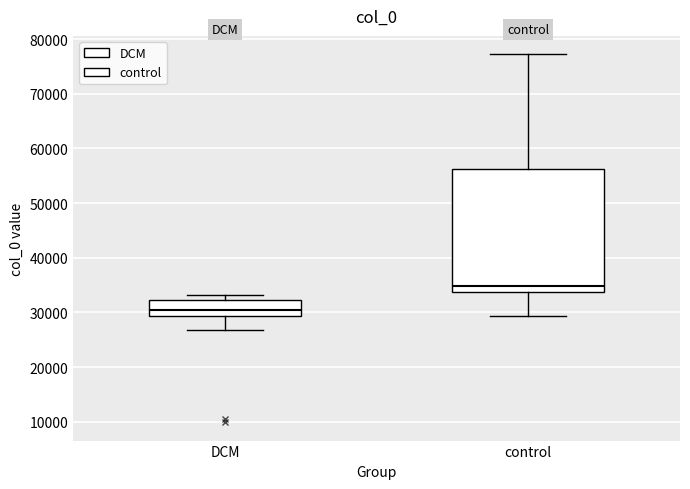

Reading left to right, transcribe this box plot: for each box, give where its median line is, the range the box spans, and where its two whiskers end, as read against the y-axis. The values are not printed on the chart, so give them approximately, as read against the axis.

DCM: median 30000, box 29000 to 32000, whiskers 27000 to 33000
control: median 35000, box 34000 to 56000, whiskers 29000 to 77000